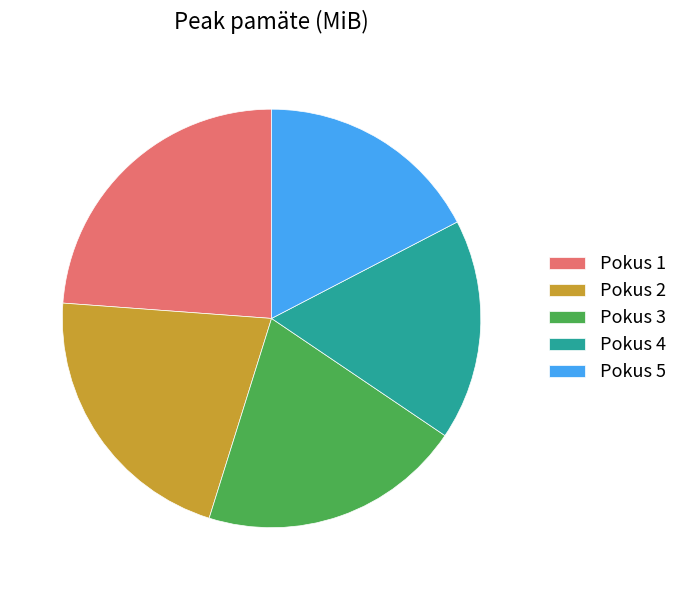

Approximately how many times larger is the value at Pokus 2 compared to Pokus 5?

1.2